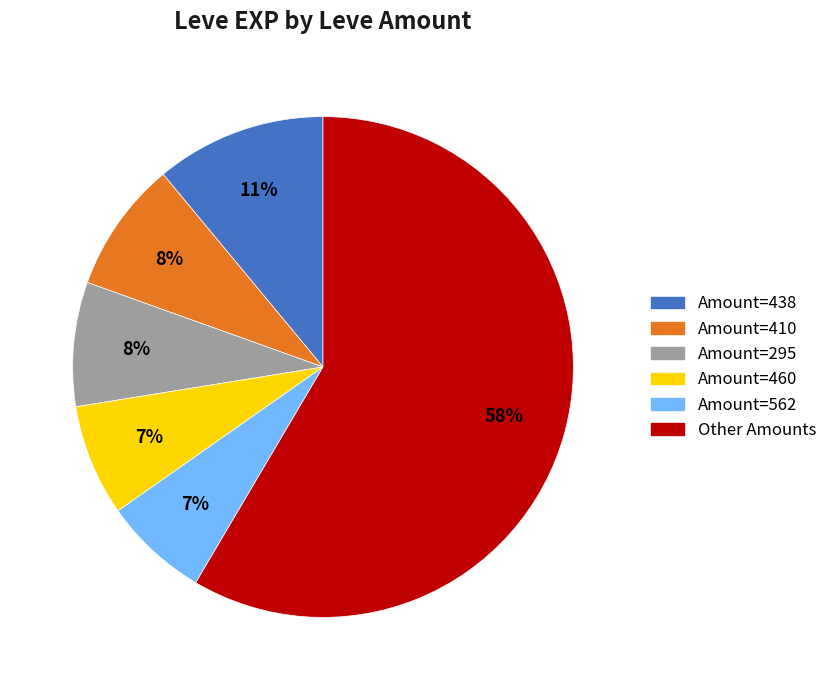

To the nearest percent, what is the difference between the largest and smallest slice percentages?

52%